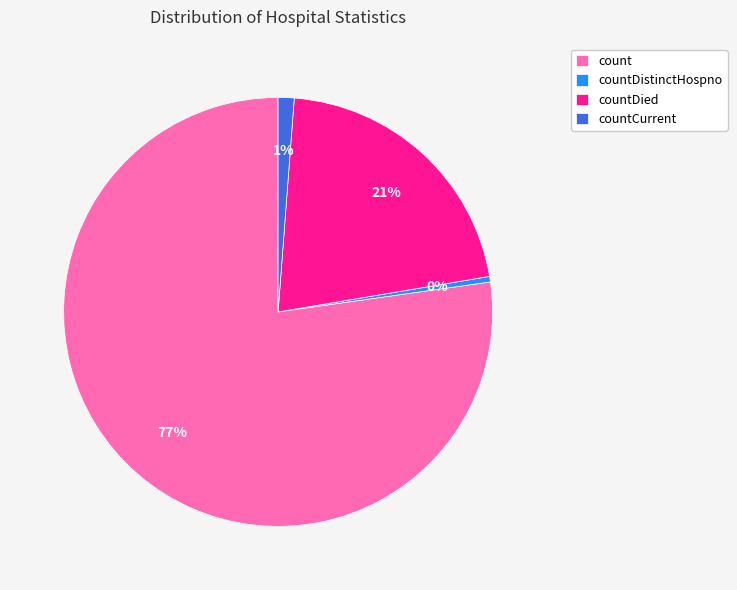

Do countDied and count together represent more than half of the pie?

Yes